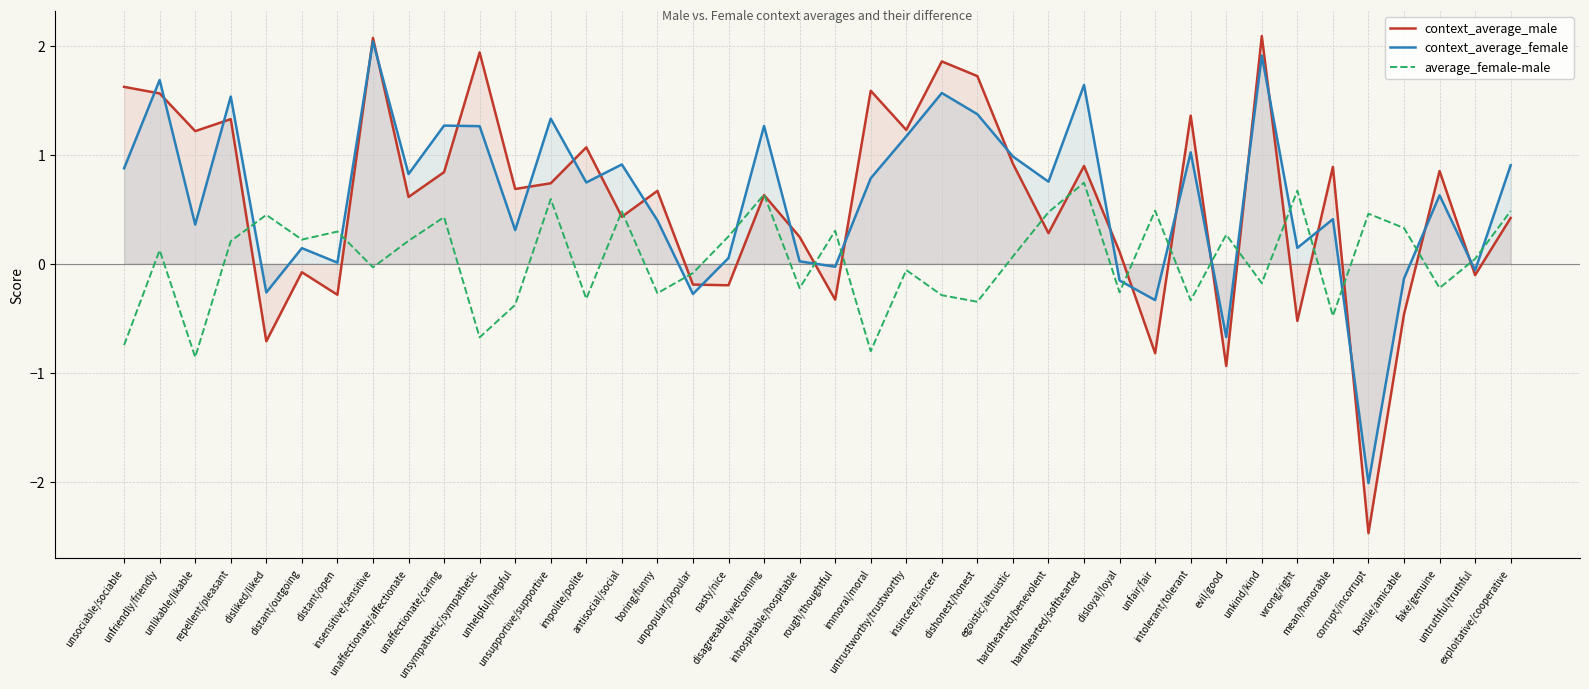

What is the difference between the context_average_female values at evil/good and immoral/moral?

1.5